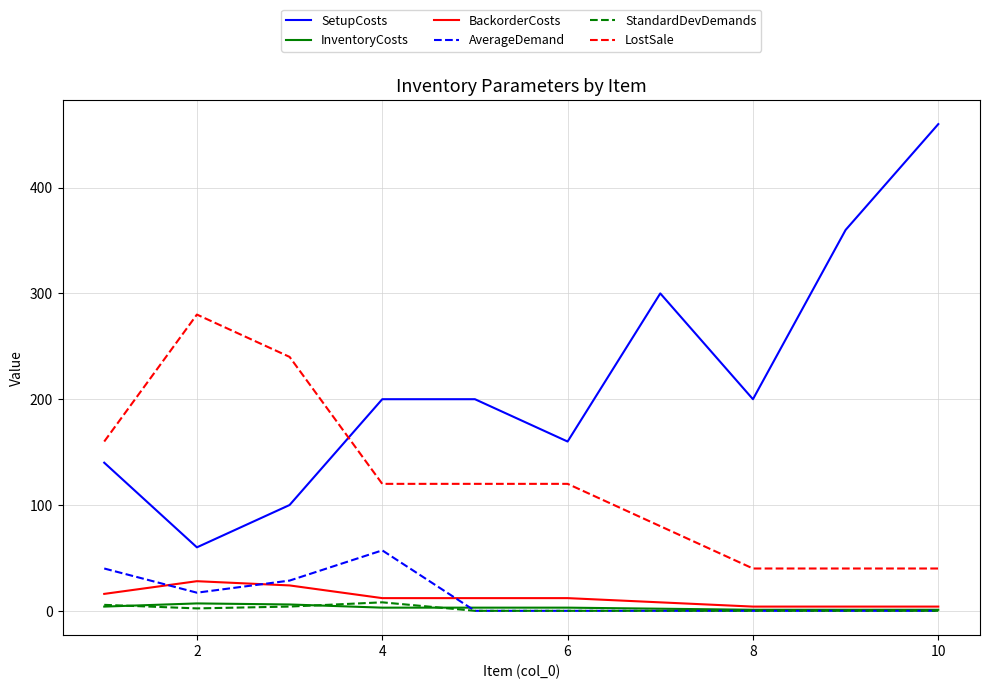

What is the difference between the second highest and second lowest values in the BackorderCosts series?

20.0